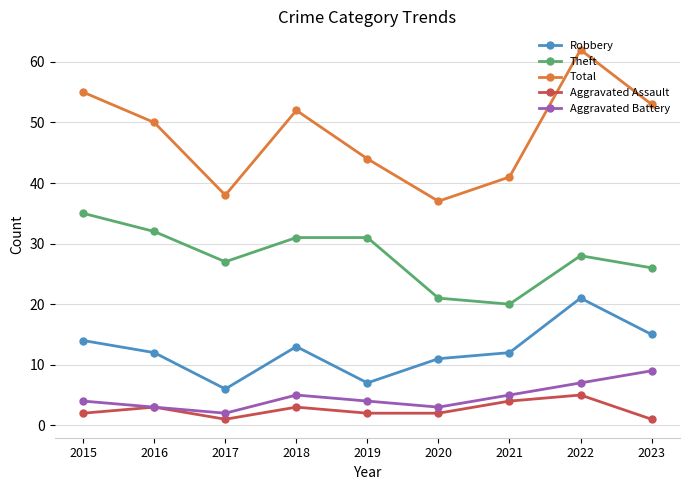

True or false: Theft and Aggravated Battery intersect in this chart.

False